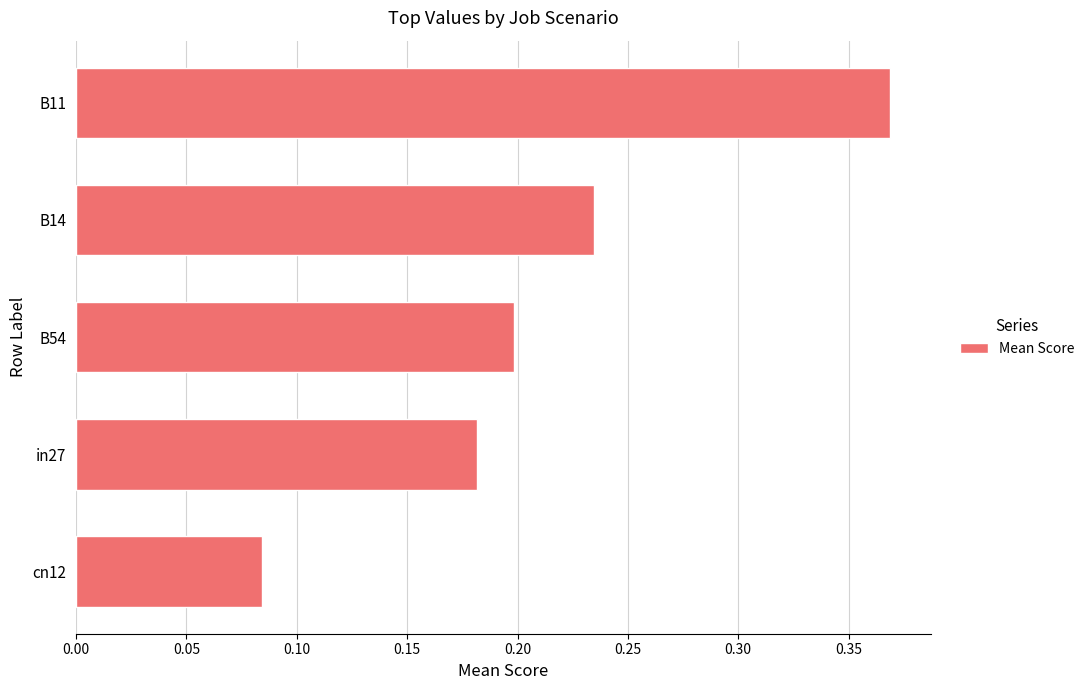

Which label corresponds to the smallest value in the chart?

cn12